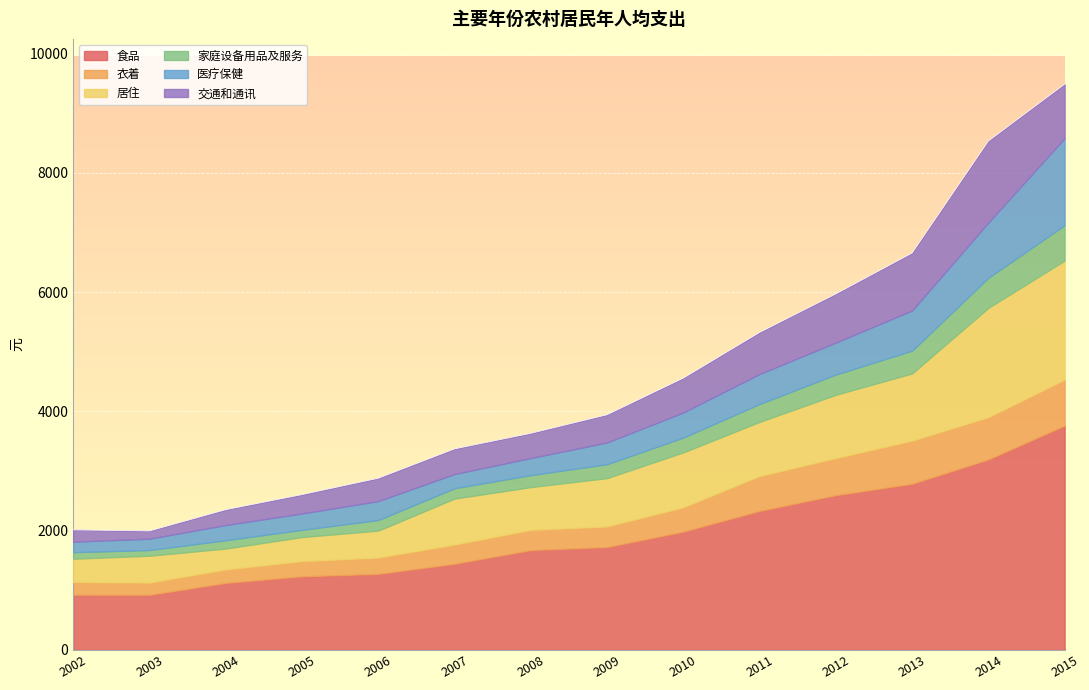

Which category has the lowest value across all series?

2003